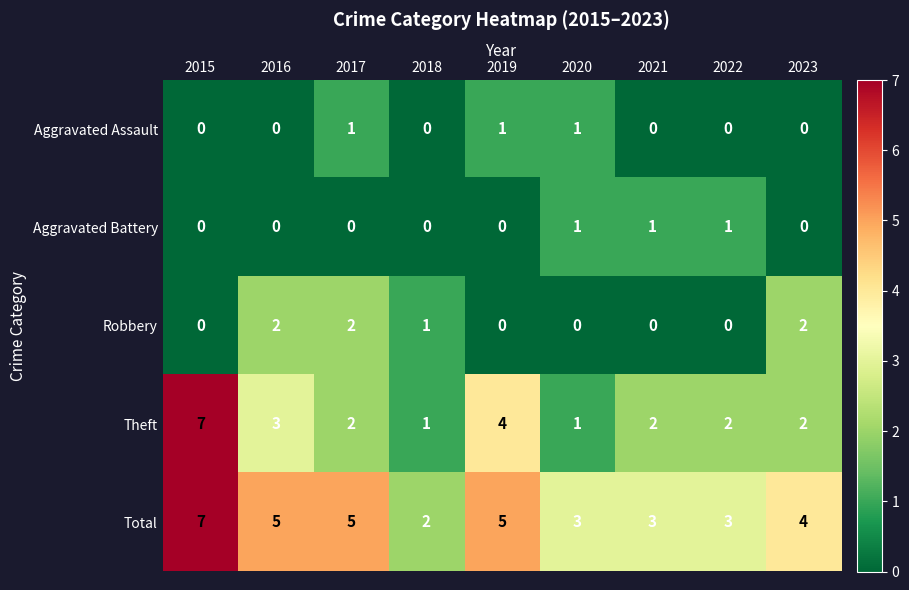

How many distinct data groups are displayed?

5